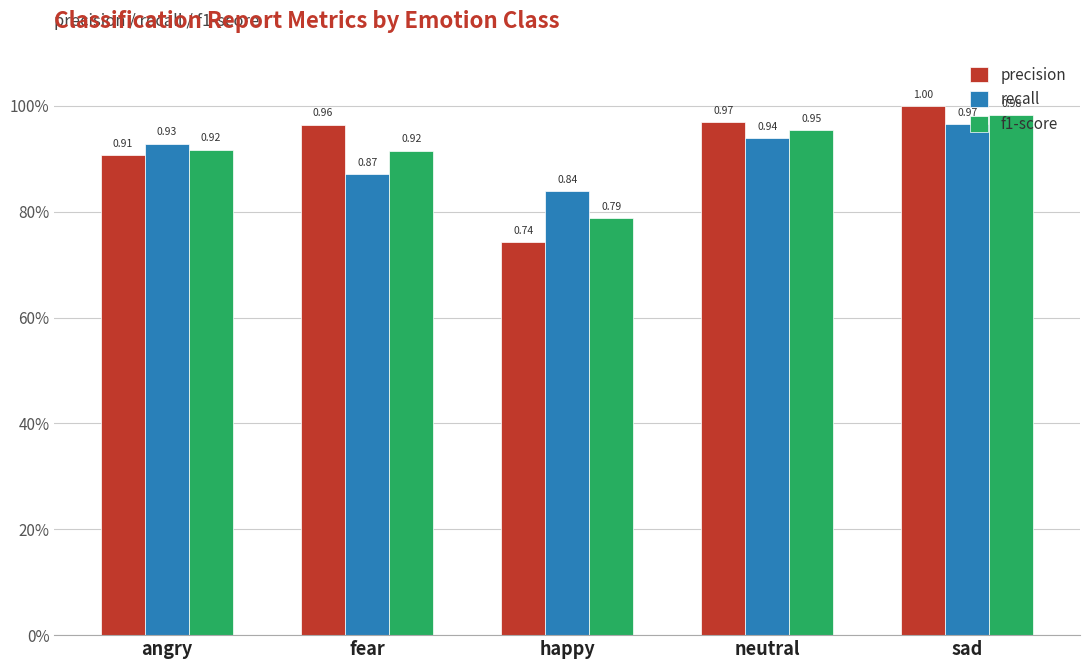

What are all the series names shown in the legend?

precision, recall, f1-score